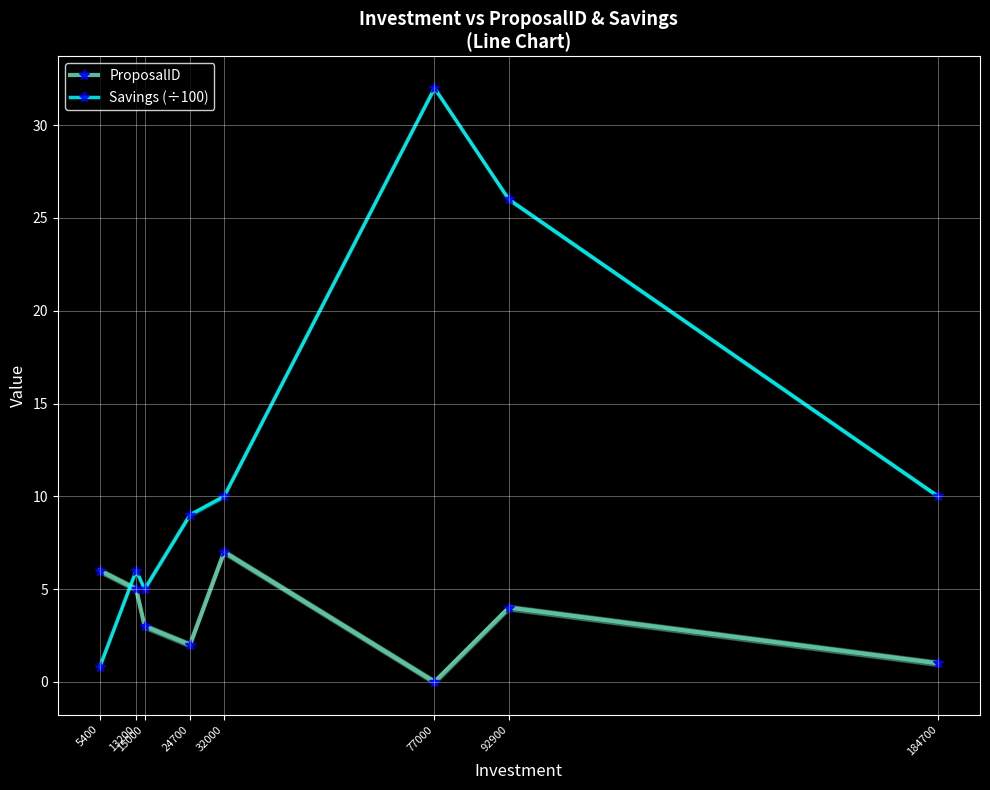

True or false: Savings (÷100) has a value of 39.9 at 92900.

False